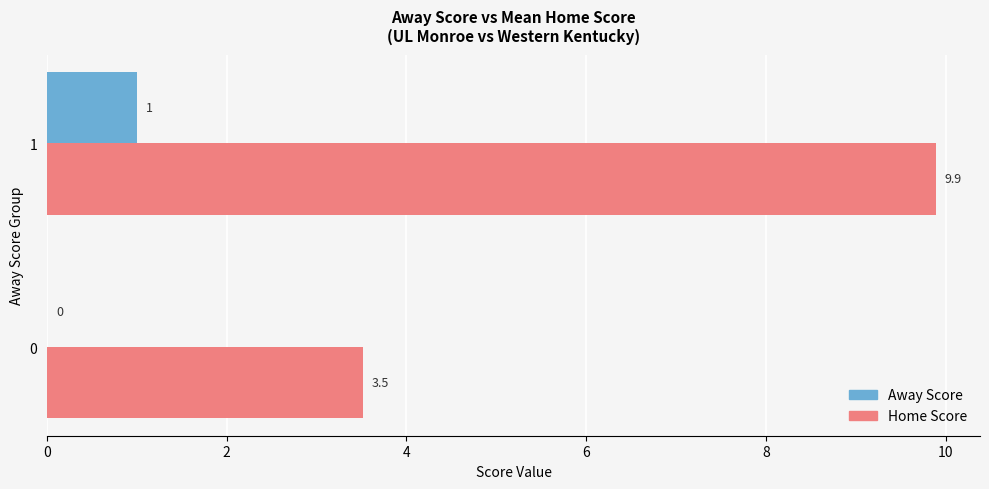

Which series has the largest total across all categories?

Home Score